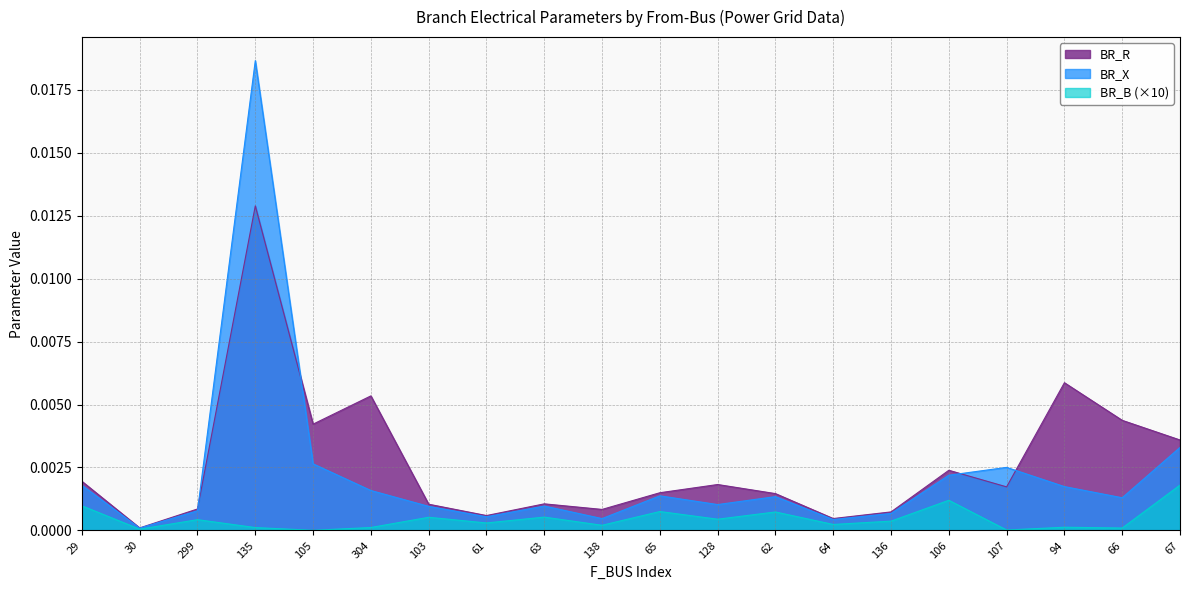

What is the sum of all BR_R values?

0.1